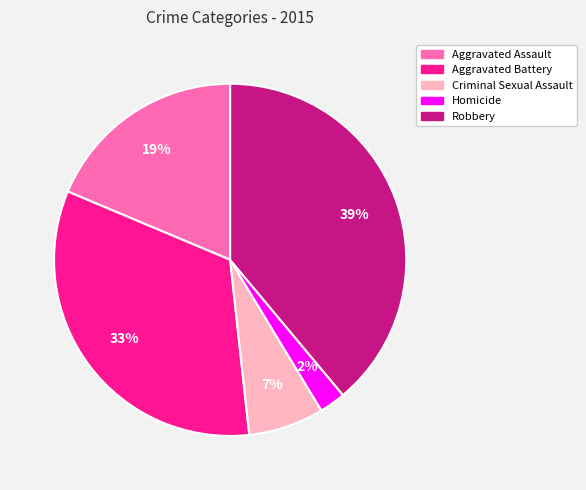

Does any single category account for the majority?

No